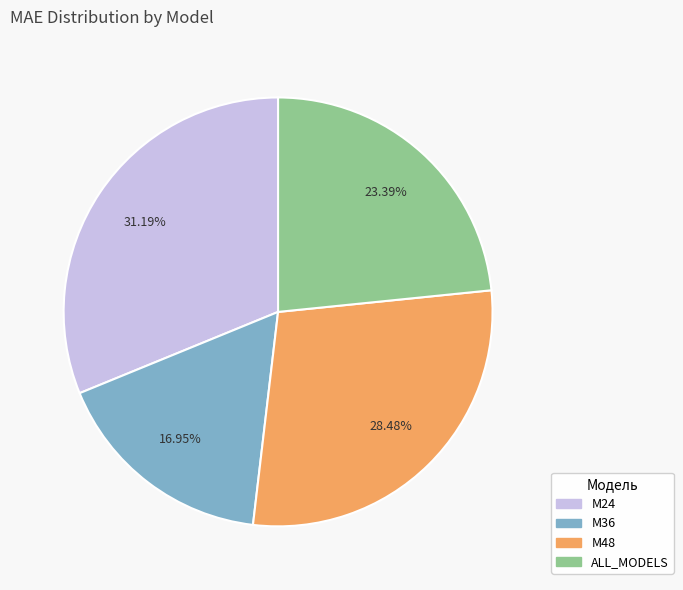

How many slices are in this pie chart?

4